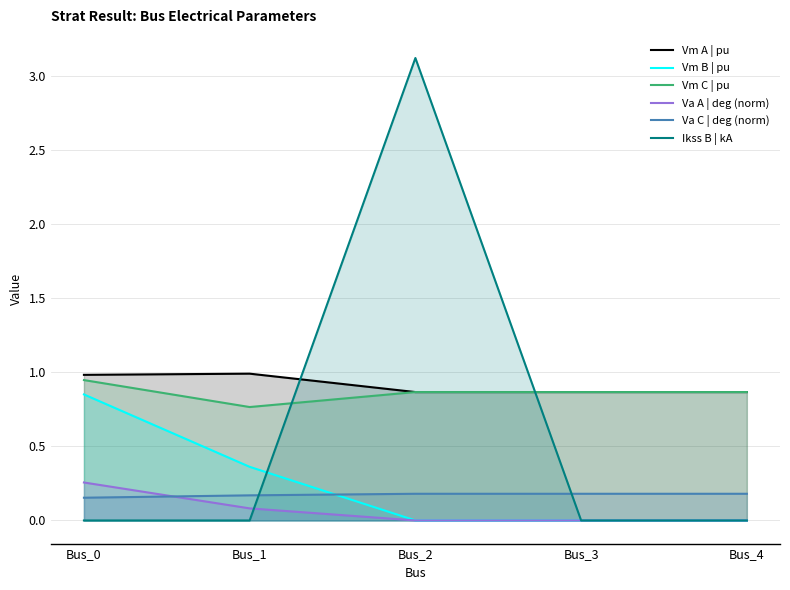

Where is Va A | deg (norm) nearest to the value 0?

Bus_2